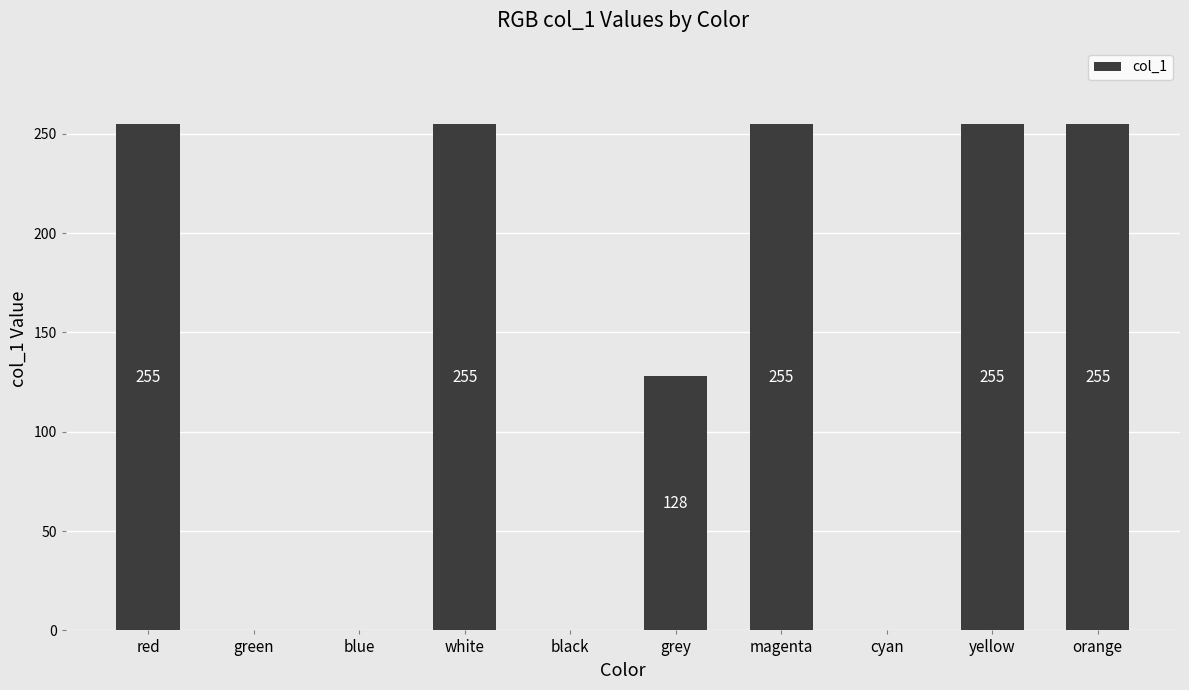

Are the bars grouped side by side (vs. stacked)?

No